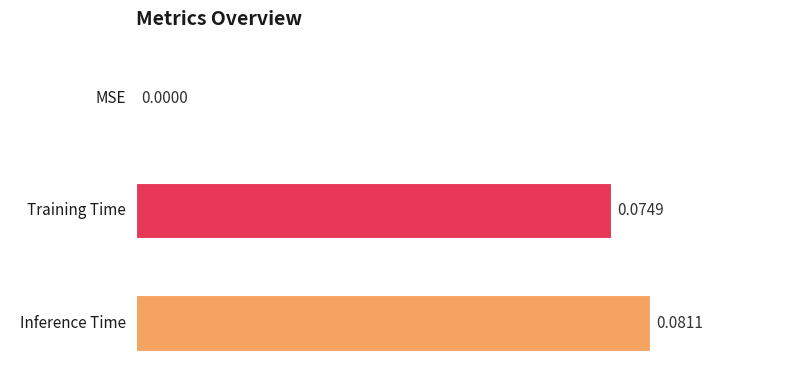

How many distinct data groups are displayed?

1